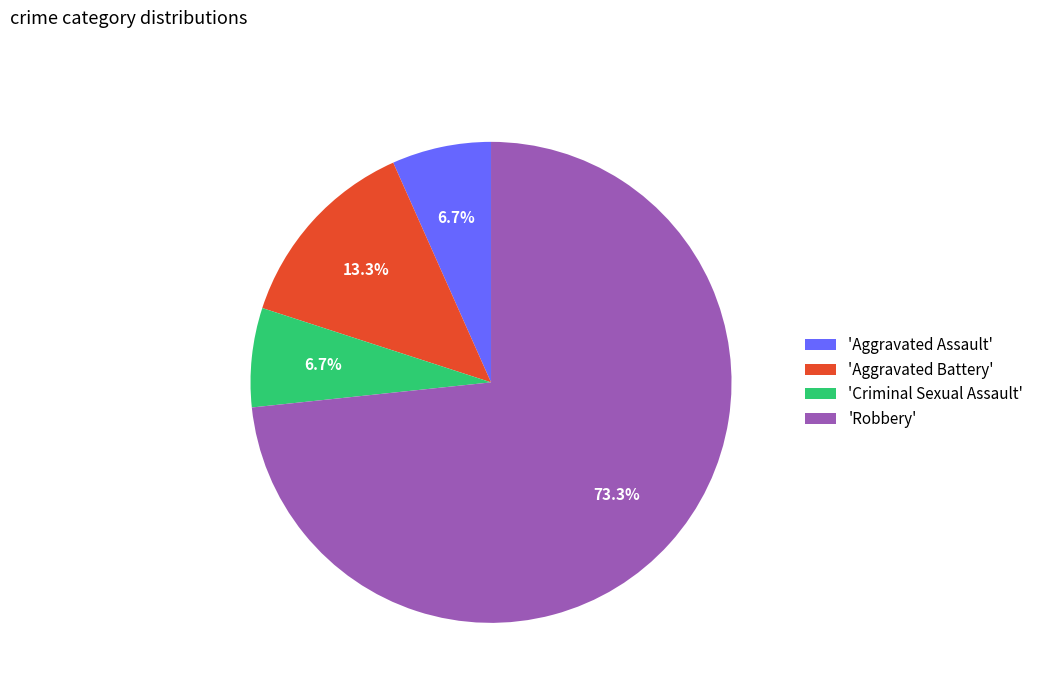

Which category has the biggest portion of the pie?

'Robbery'